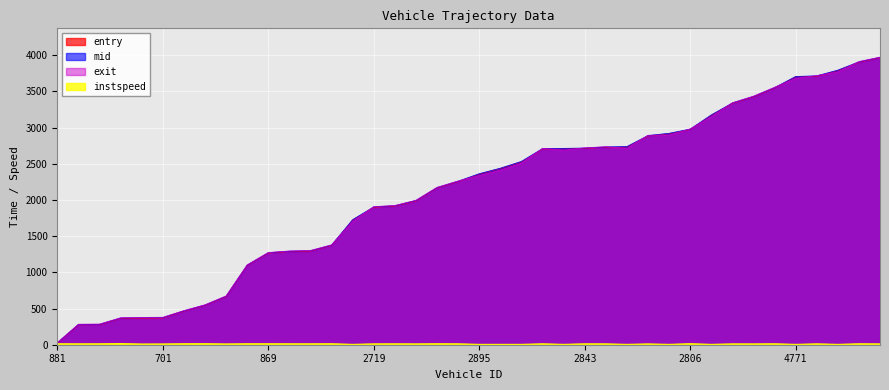

What is the total value across all series at 2899?

8206.7